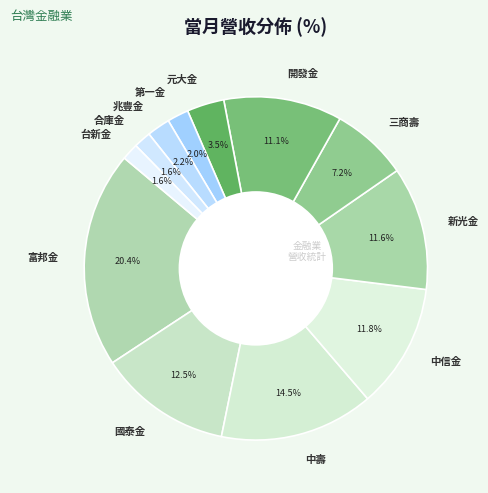

True or false: 中信金 accounts for 19% of the total.

False